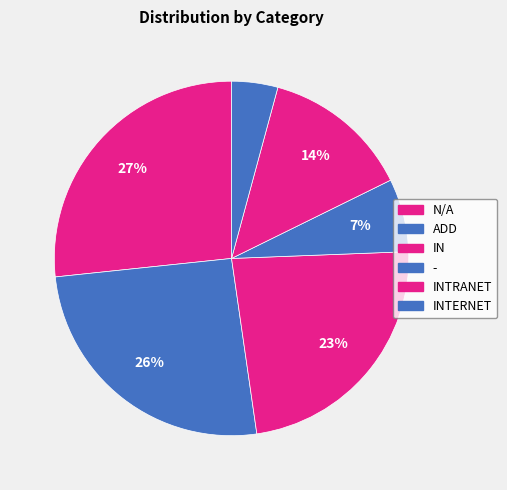

To the nearest percent, what is the difference between the largest and smallest slice percentages?

22%